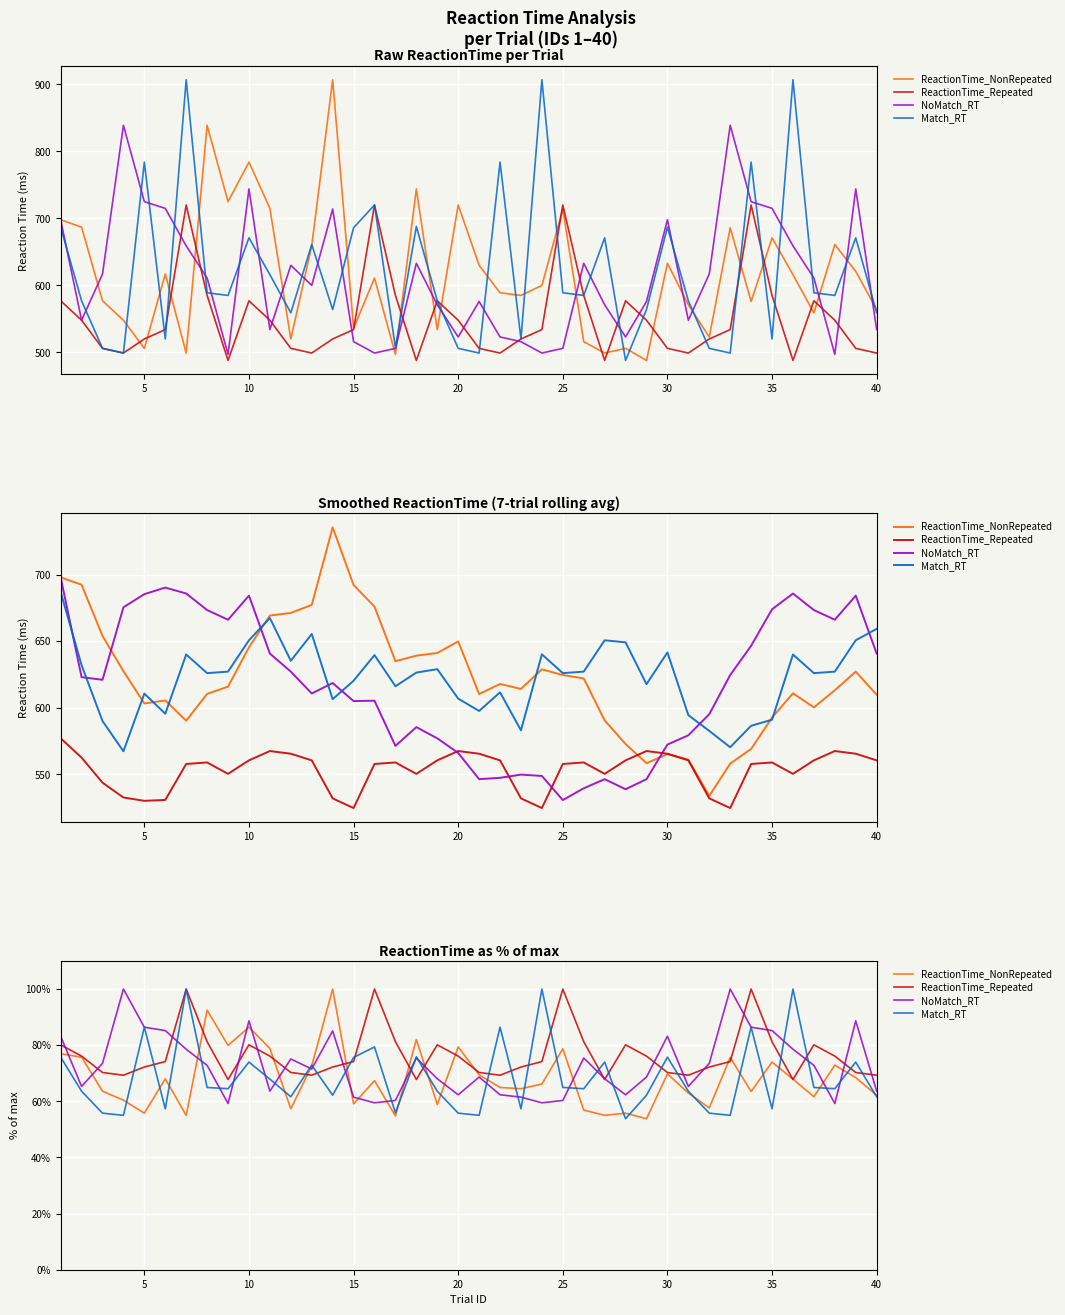

Which series ends up on top after the final intersection of ReactionTime_Repeated and Match_RT?

ReactionTime_Repeated